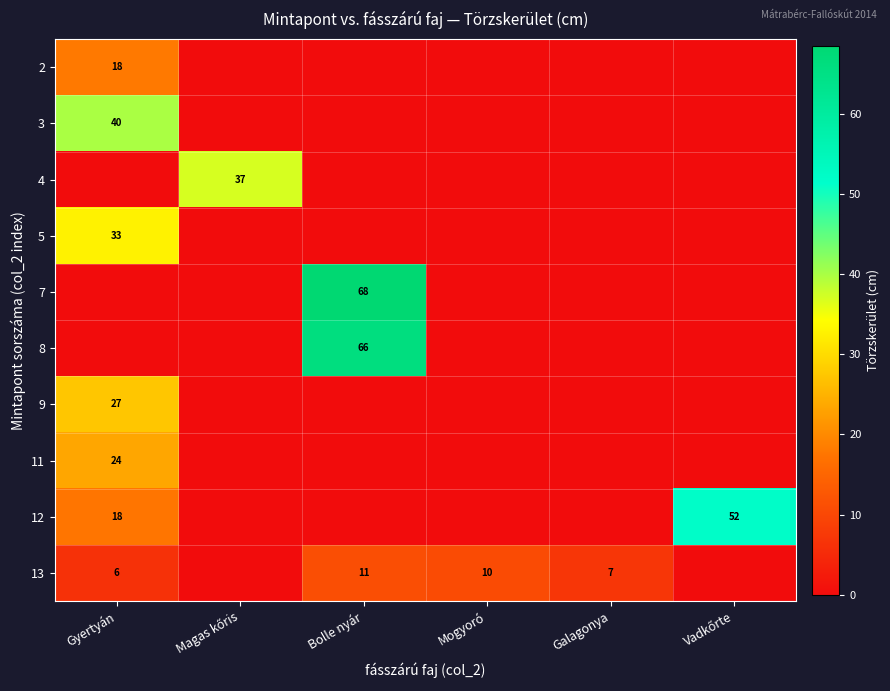

What is the difference between the highest and lowest values at Vadkőrte?

52.0